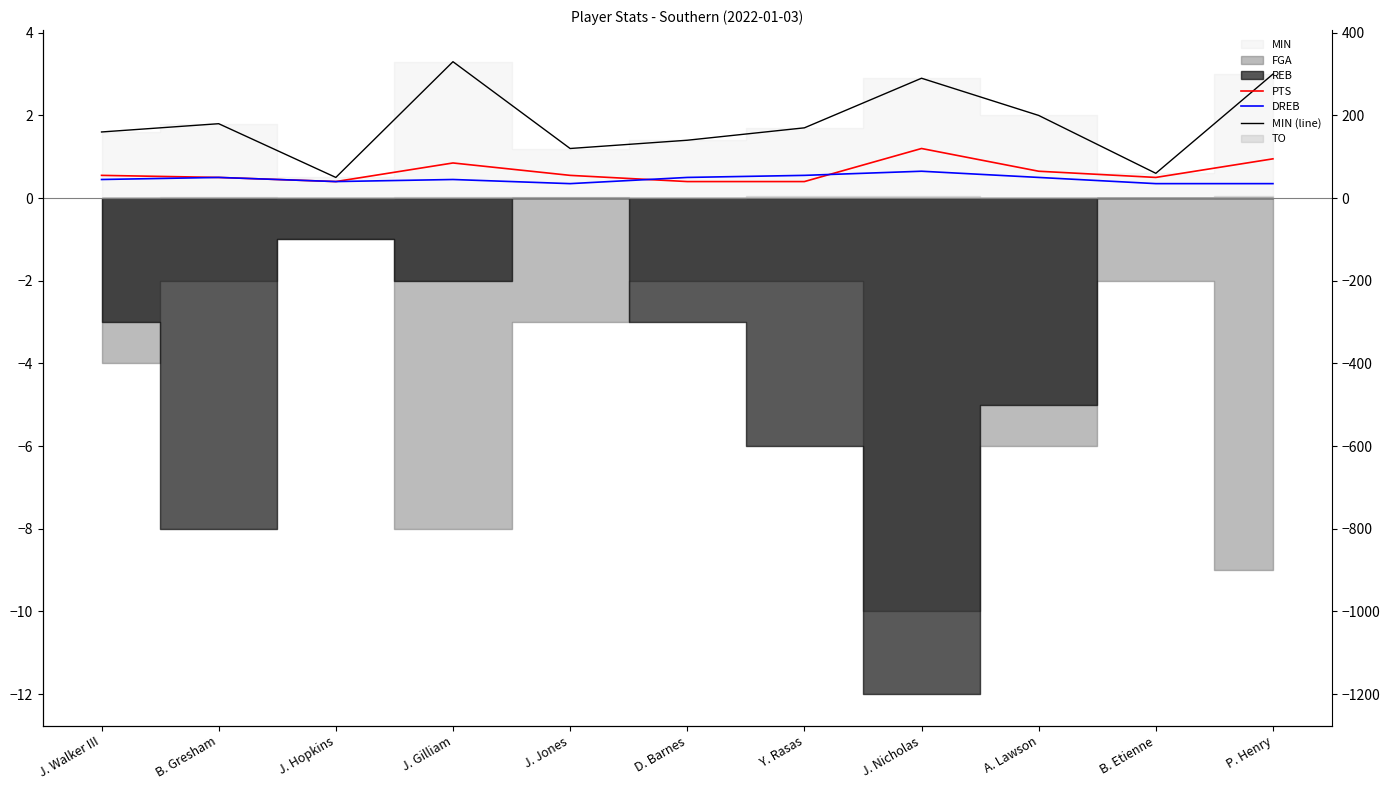

Between J. Hopkins and D. Barnes, which is larger?

J. Hopkins